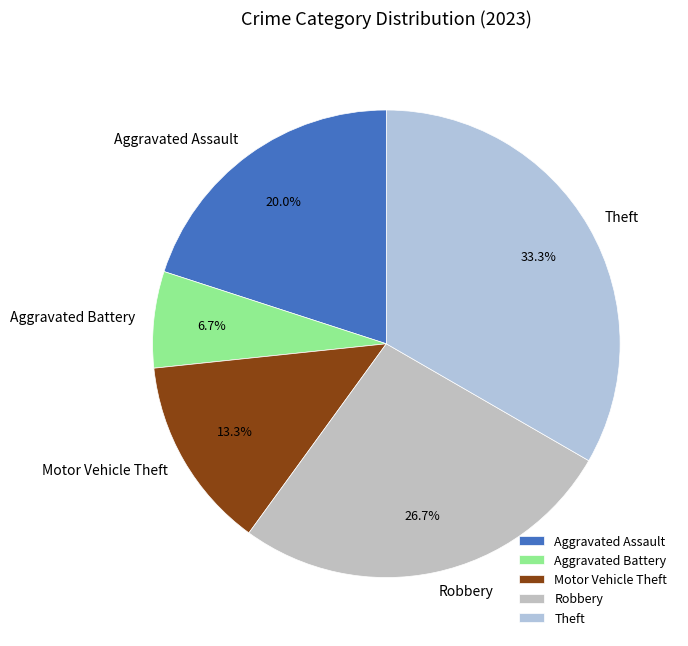

Which slice is the smallest?

Aggravated Battery